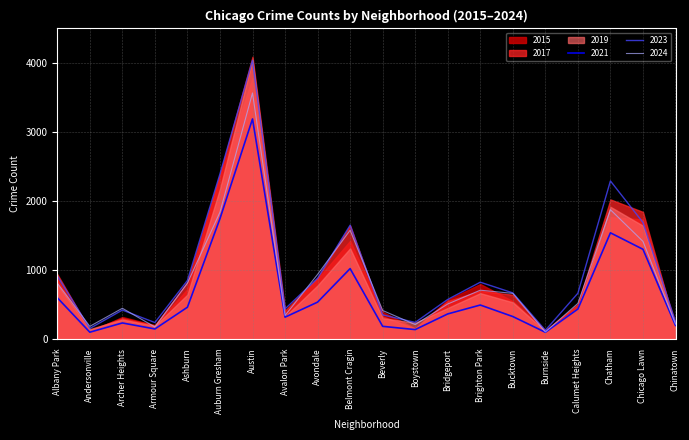

Does the chart have visible grid lines?

Yes